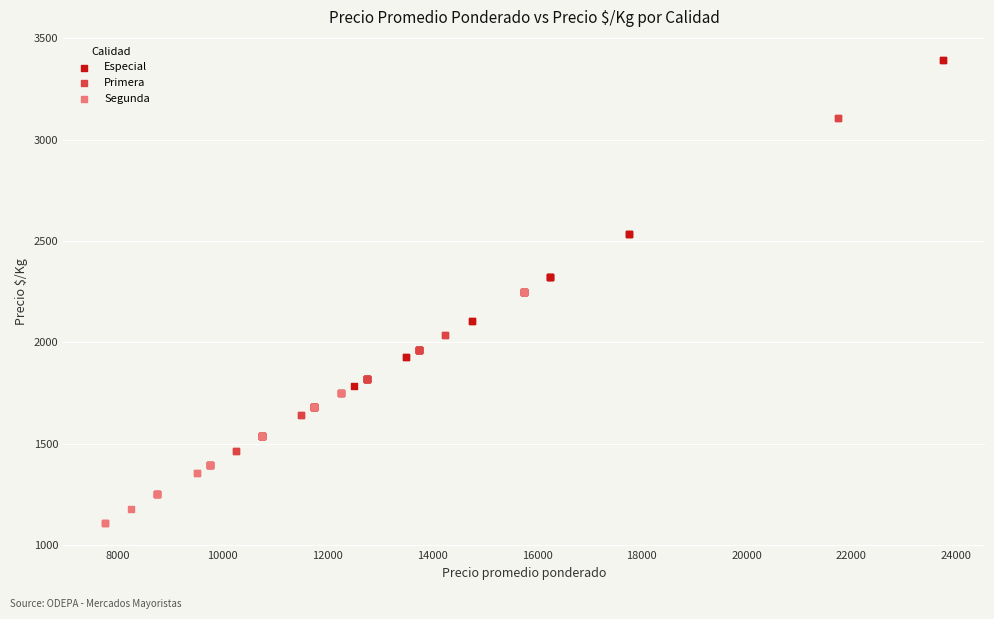

What are all the series names shown in the legend?

Especial, Primera, Segunda